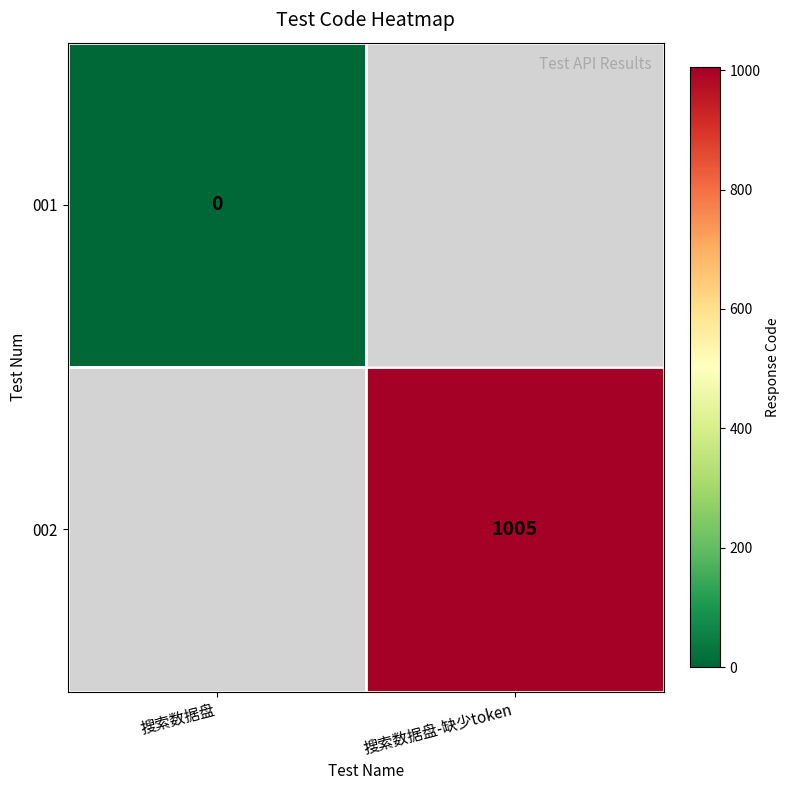

The 002 series shows 1005 at 搜索数据盘-缺少token. True or false?

True